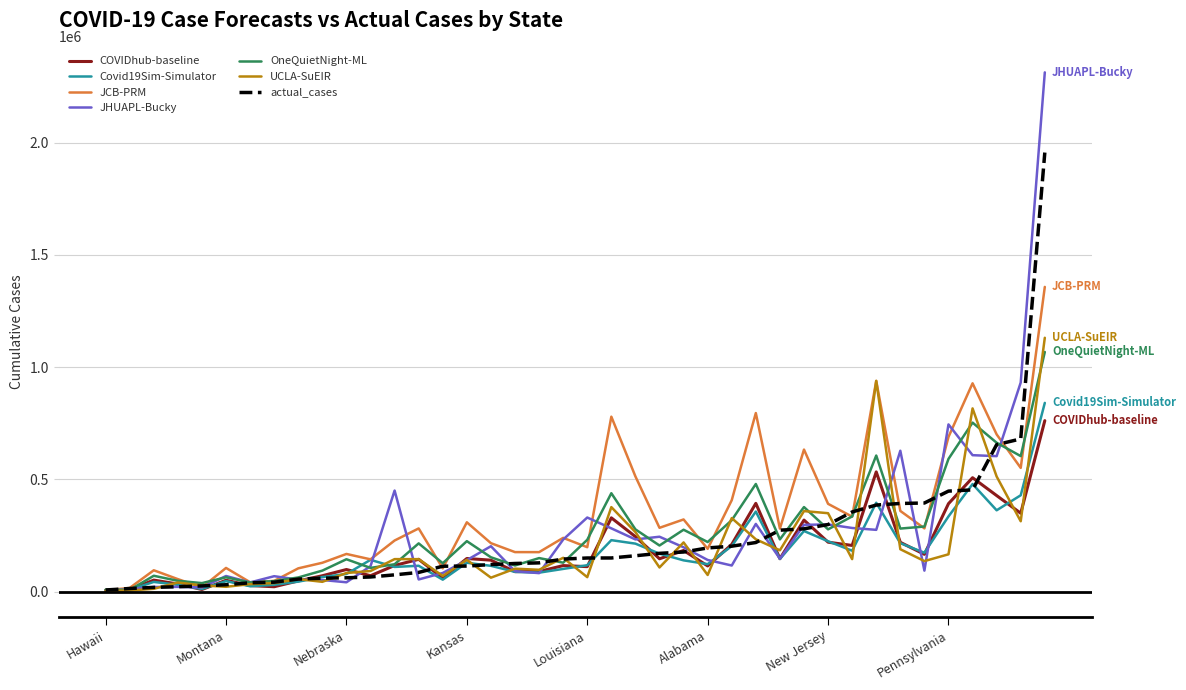

Which series has the largest range (max minus min)?

JHUAPL-Bucky